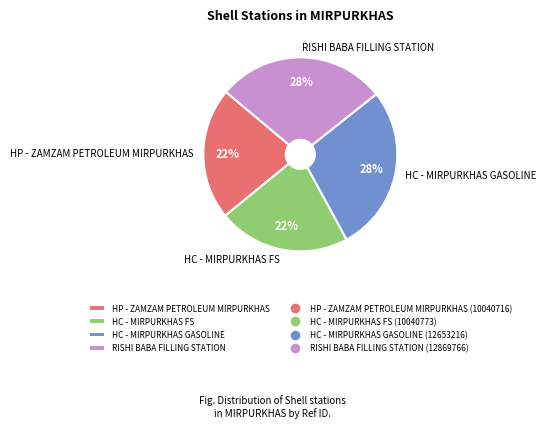

How many slices are in this pie chart?

4